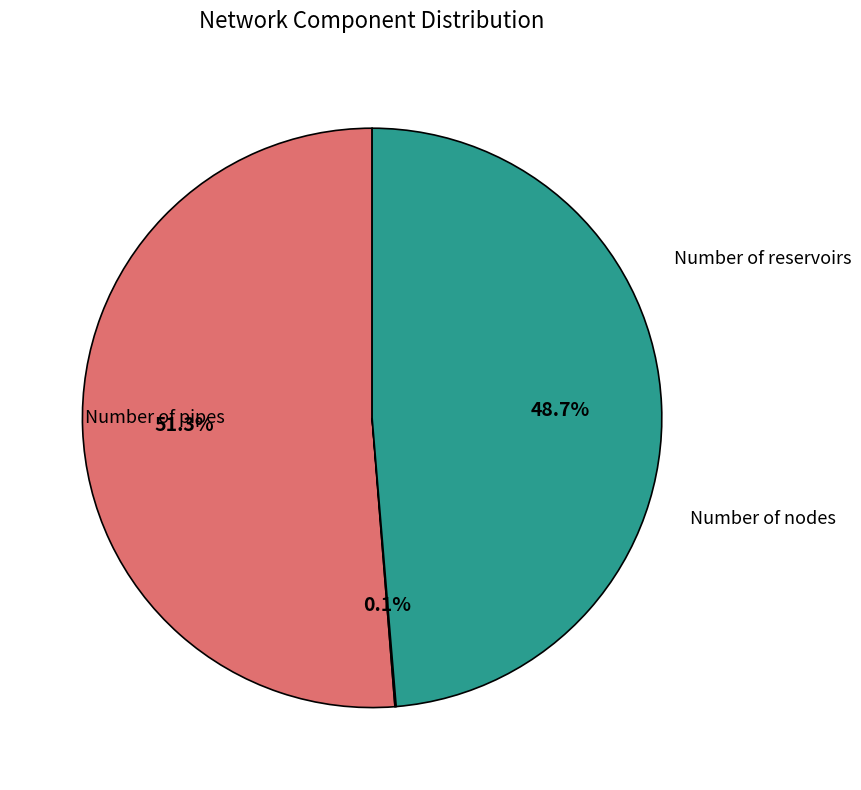

Is there any slice that represents more than half of the pie?

Yes